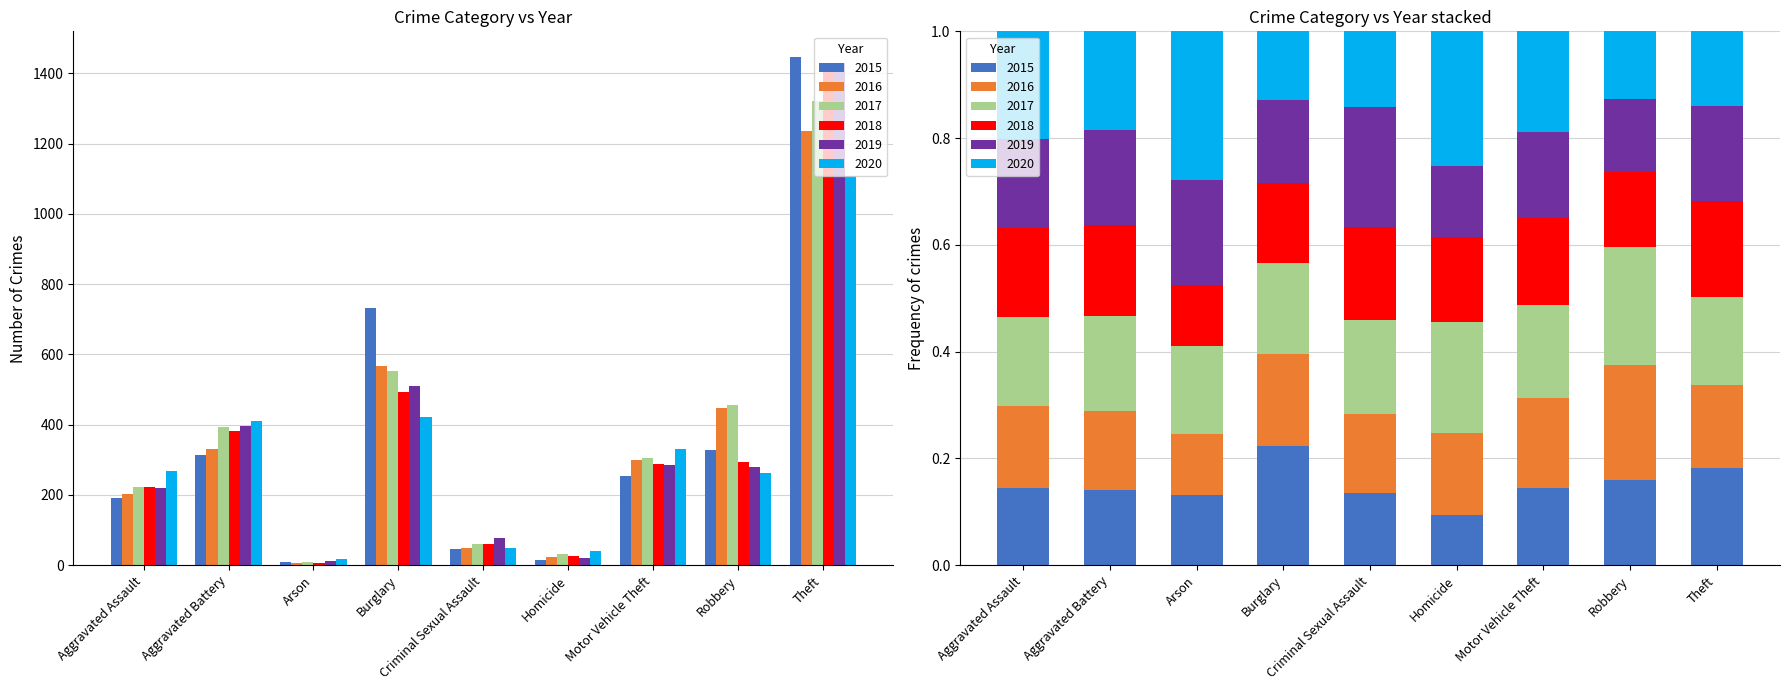

Reading left to right, what are all the values shown in this chart?

2015: 192	313	8	732	46	15	255	329	1447
2016: 204	330	7	567	50	24	298	446	1235
2017: 222	394	10	553	60	33	306	456	1320
2018: 222	381	7	494	59	25	289	294	1430
2019: 220	397	12	510	76	21	284	280	1428
2020: 268	410	17	421	48	40	331	263	1107